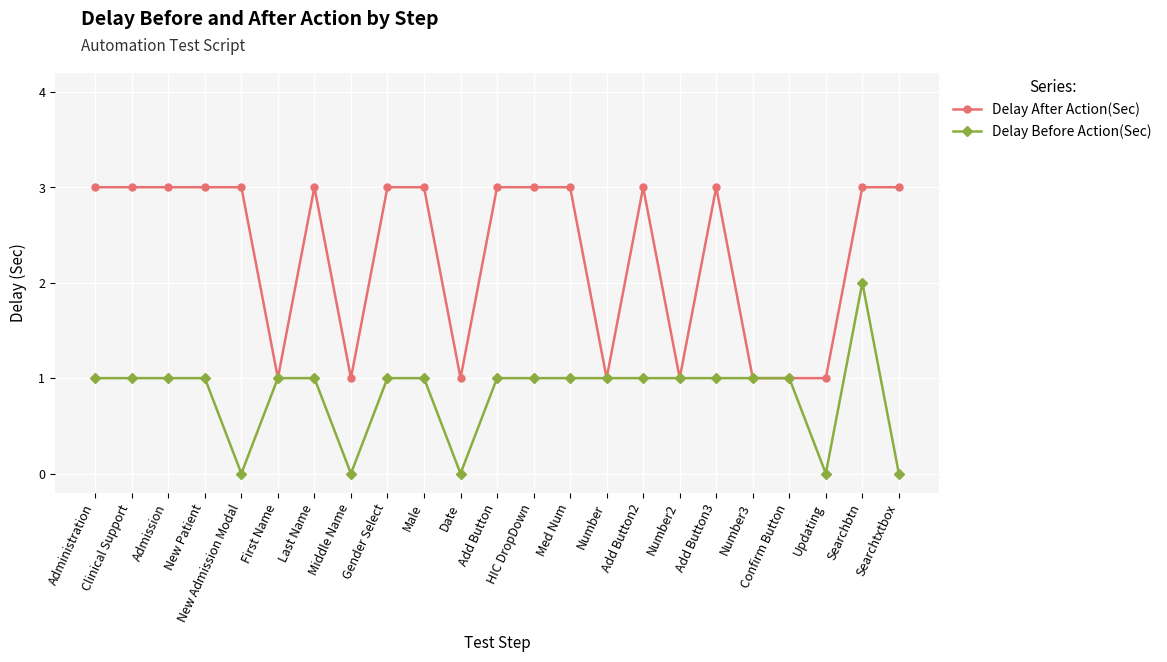

What is the value of the Delay After Action(Sec) point at the 5th from the left?

3